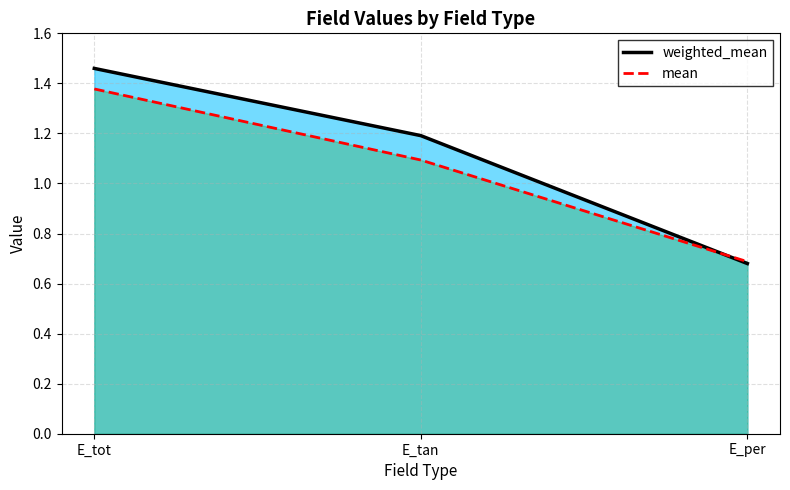

At which label does weighted_mean reach its minimum?

E_per